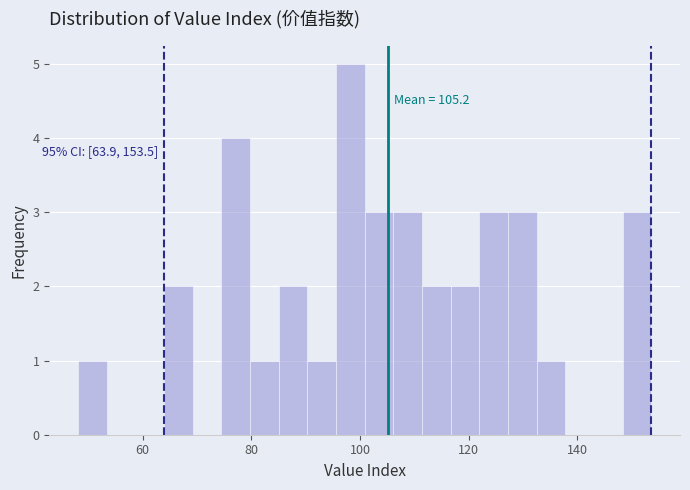

Read against the x-axis, roughly where is the centre of the tallest bar?

98